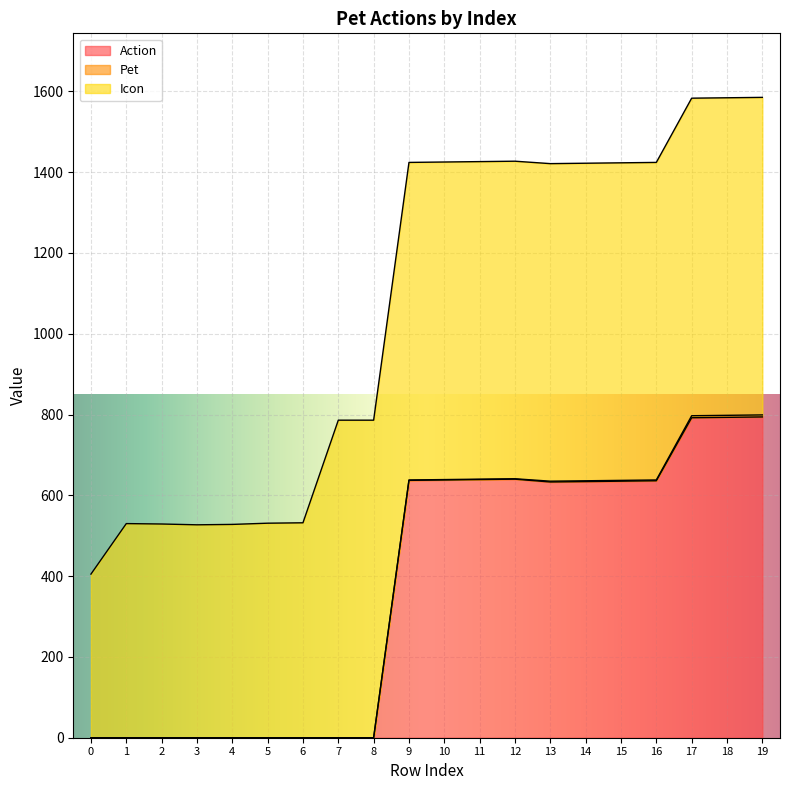

Is the value of Icon at 1 greater than the value of Pet at 11?

Yes